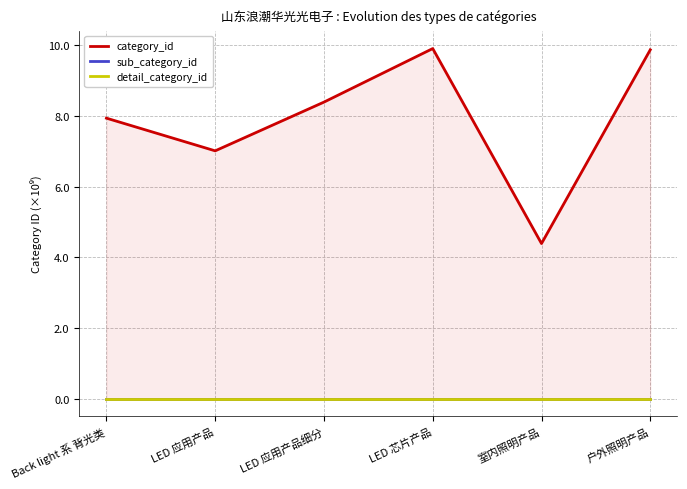

What is the sum of the category_id values at LED 应用产品 and 室内照明产品?

11.4